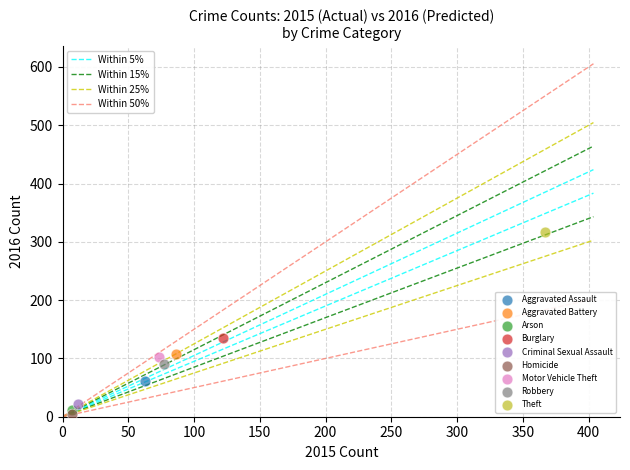

What are all the series names shown in the legend?

Aggravated Assault, Aggravated Battery, Arson, Burglary, Criminal Sexual Assault, Homicide, Motor Vehicle Theft, Robbery, Theft